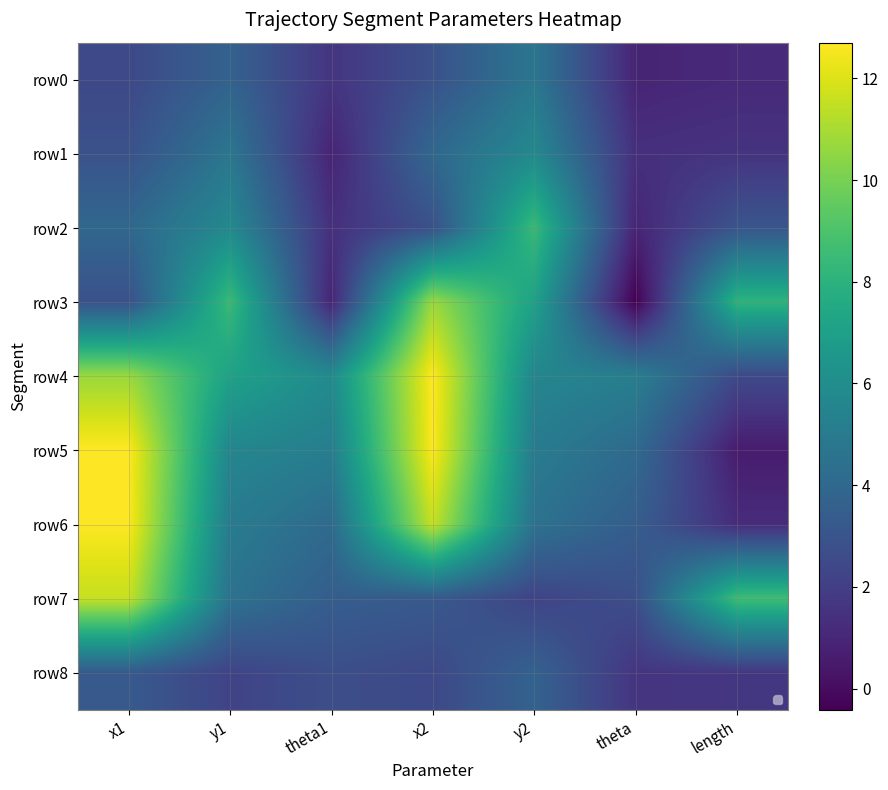

At which label does row2 first exceed 3?

x1